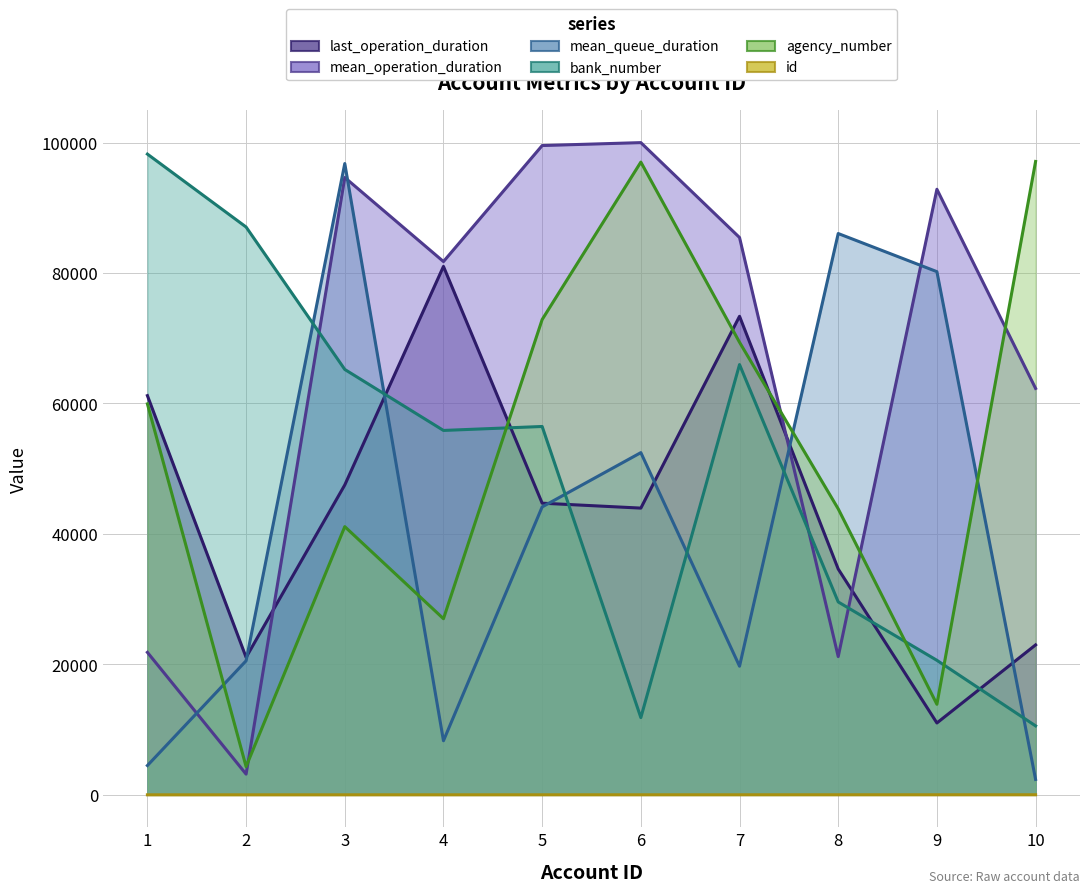

What is the total value across all series at 3?

345282